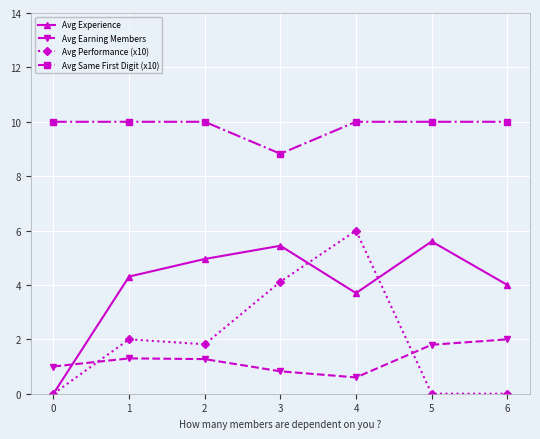

Which series has the widest spread of values?

Avg Performance (x10)